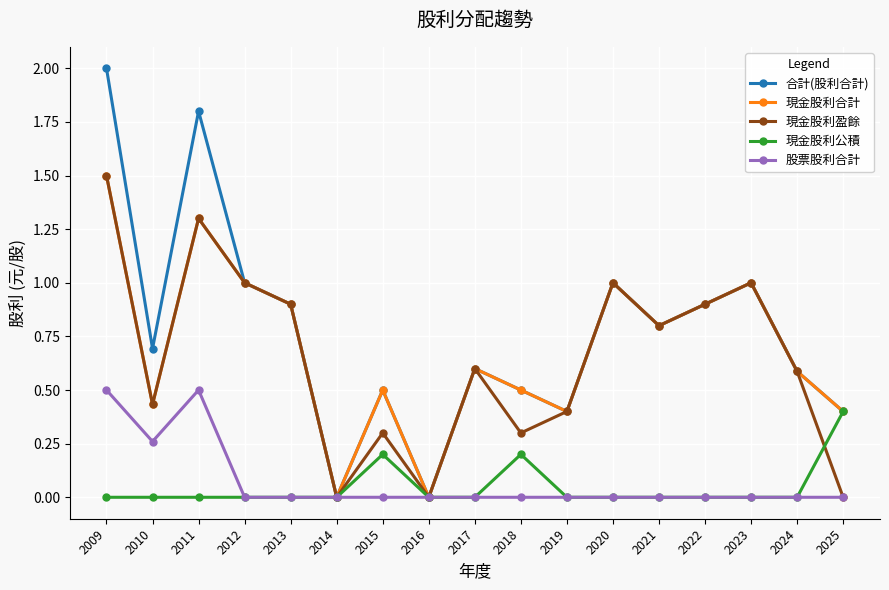

At which category does 現金股利合計 reach its first local valley?

2010